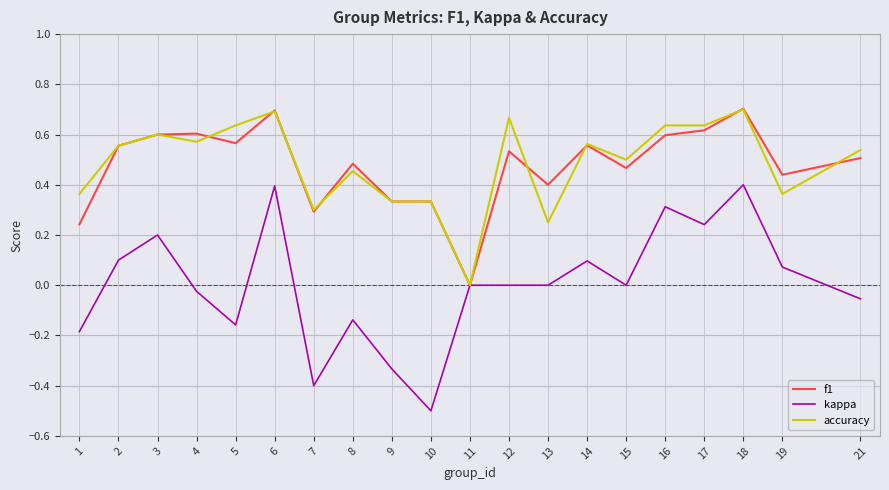

Is the value of kappa at 8 greater than the value of accuracy at 3?

No